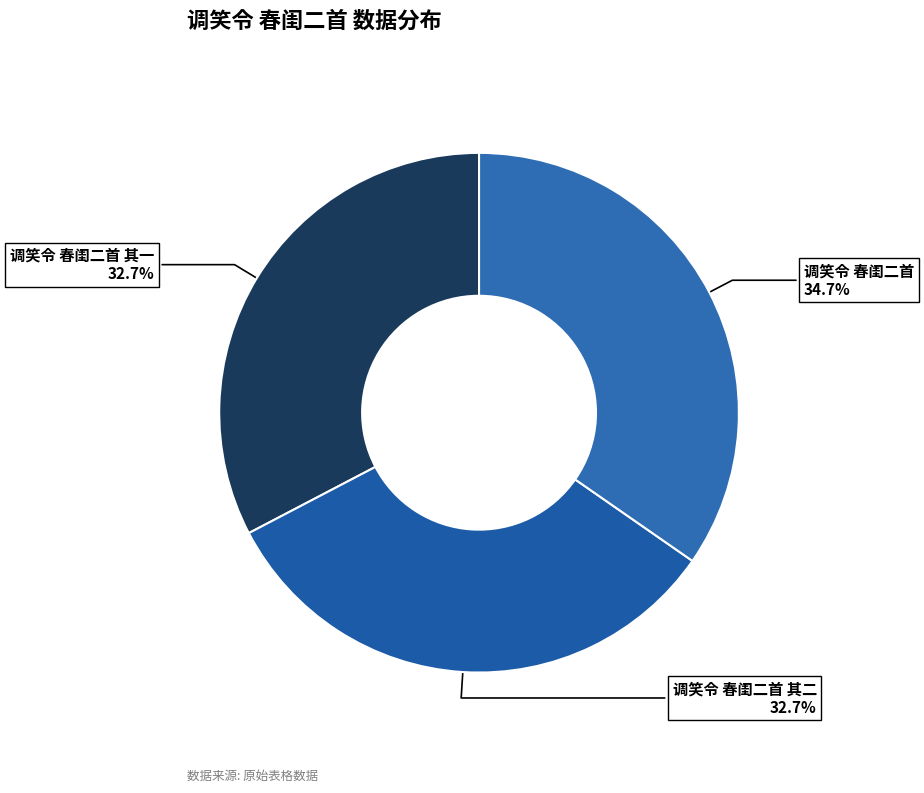

What is the largest slice in the pie chart?

调笑令 春闺二首